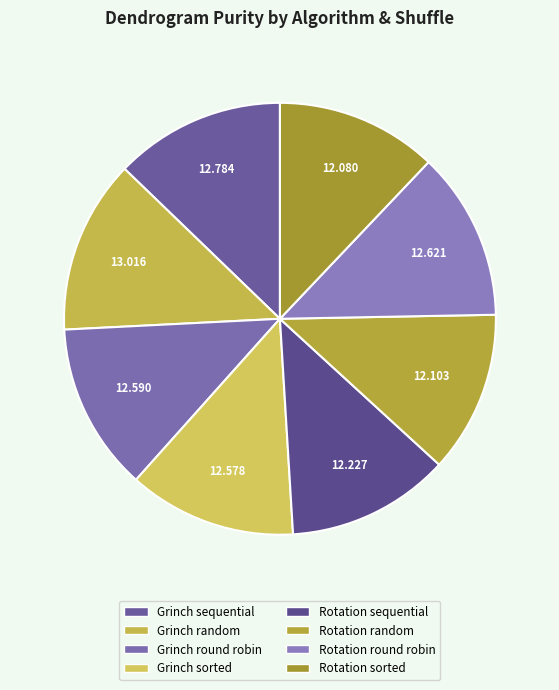

What percentage do Rotation sorted and Grinch sorted together represent?

24.7%